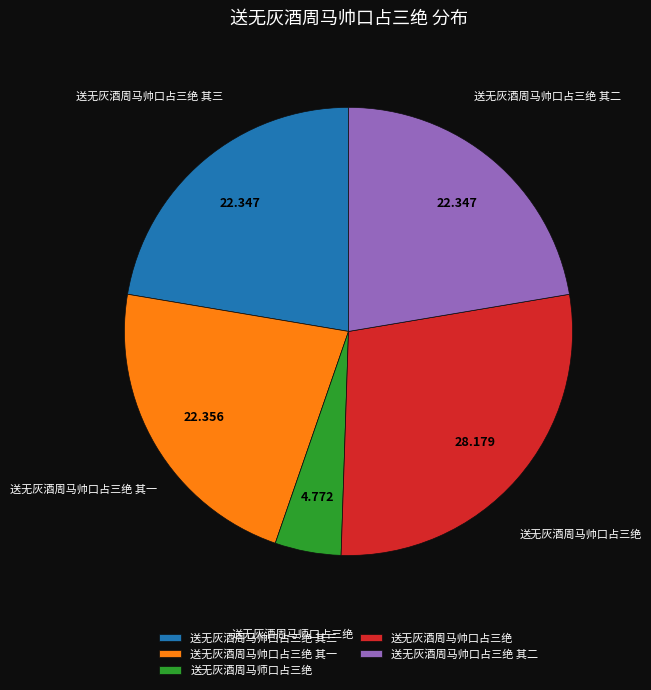

Does 送无灰酒周马帅口占三绝 account for over 50% of the chart?

No